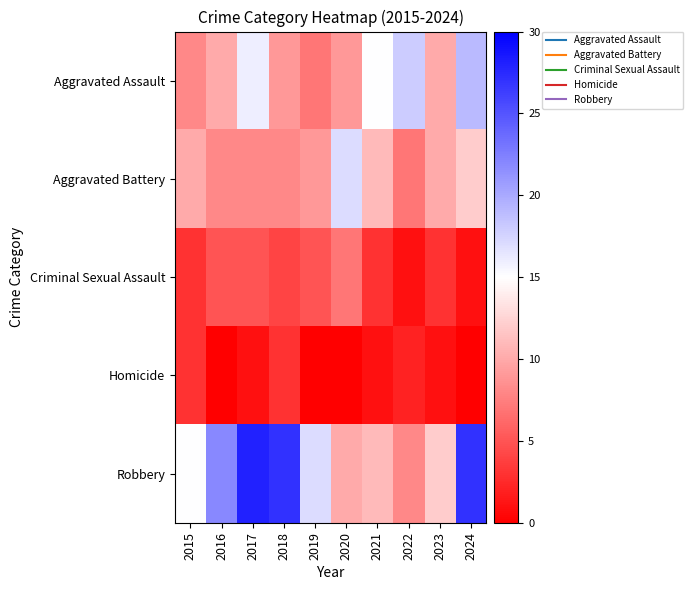

Which has a higher value, 2018 or 2020?

2018